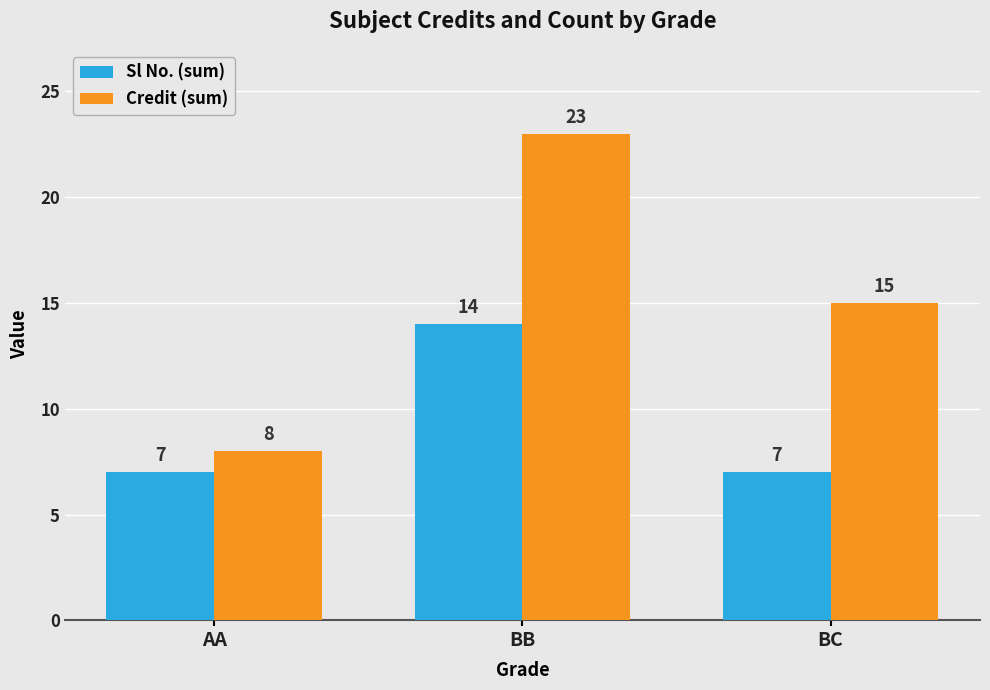

How many bars are there in total?

6